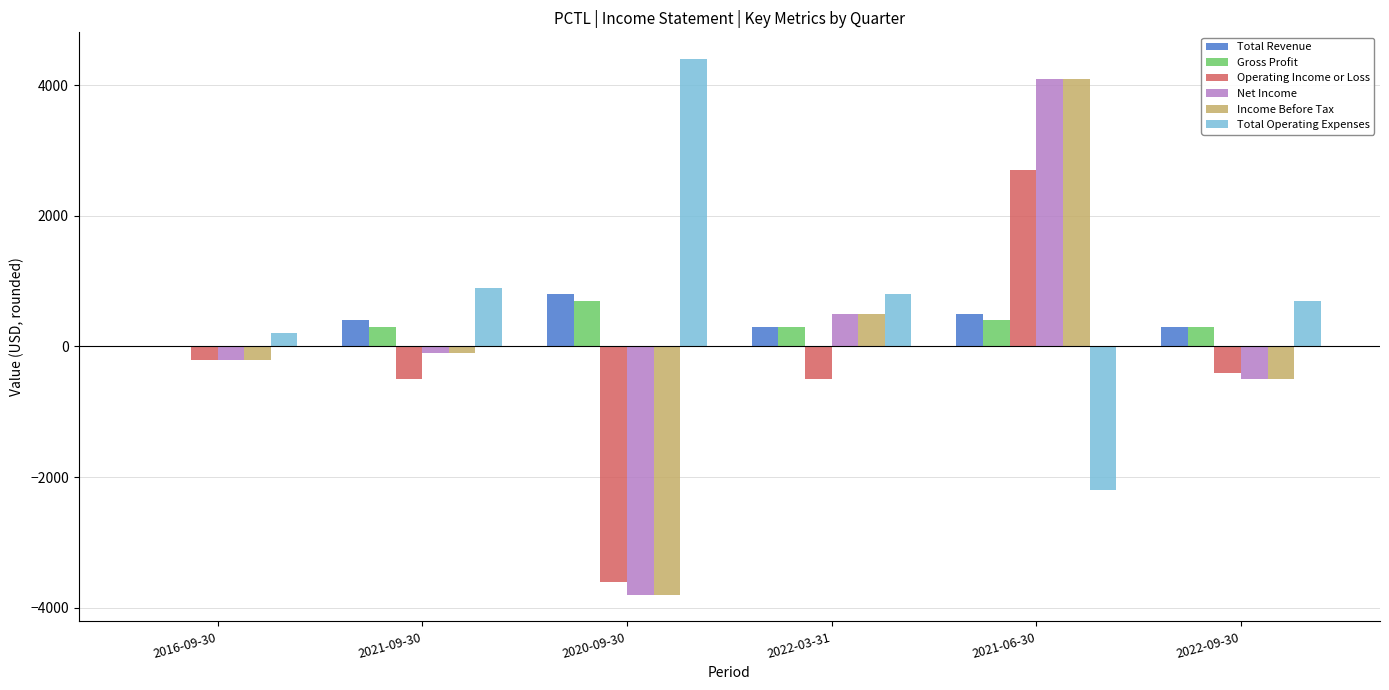

The value of Gross Profit at 2021-09-30 is 300. True or false?

True